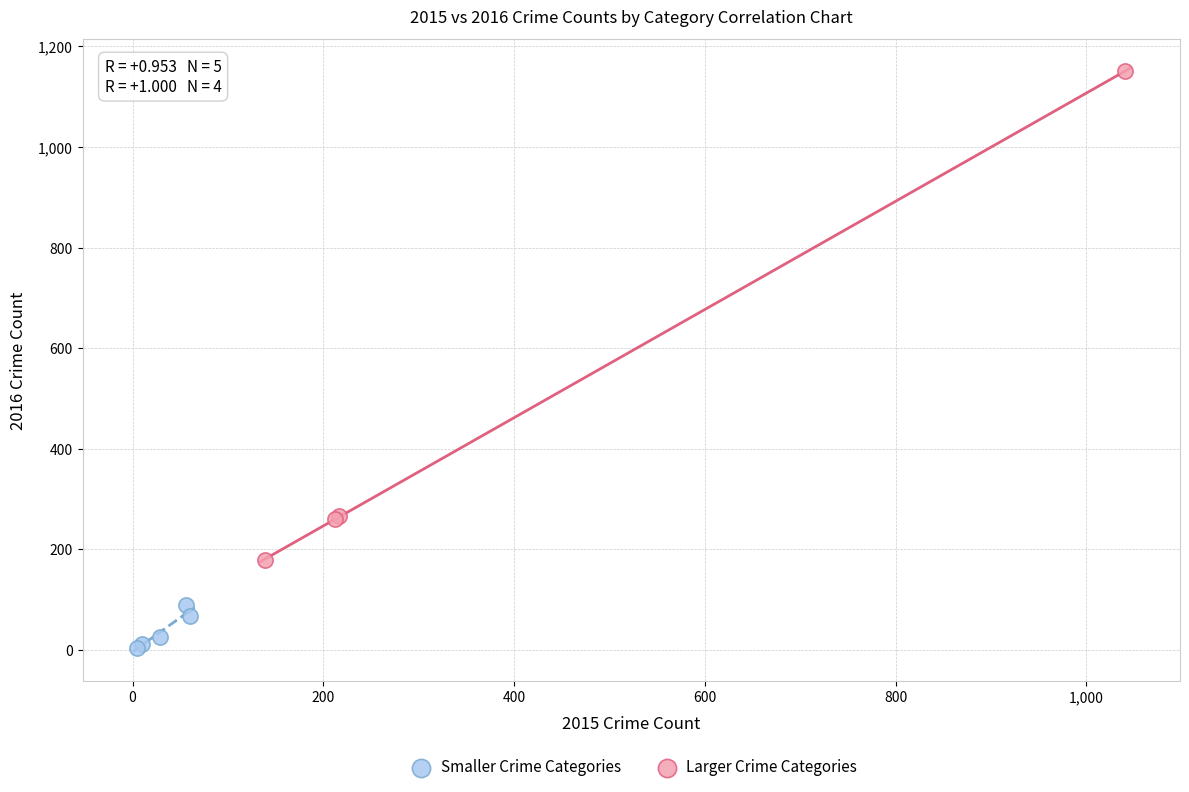

Which series reaches the maximum Y coordinate?

Larger Crime Categories